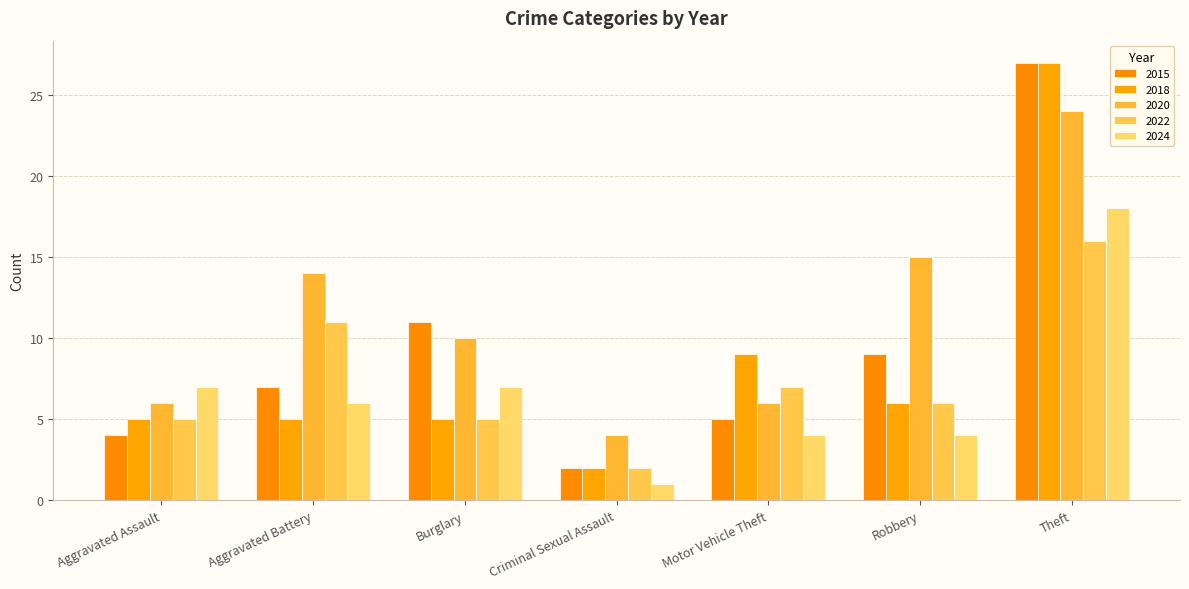

Is it true that 2024 equals 4 at Robbery?

True